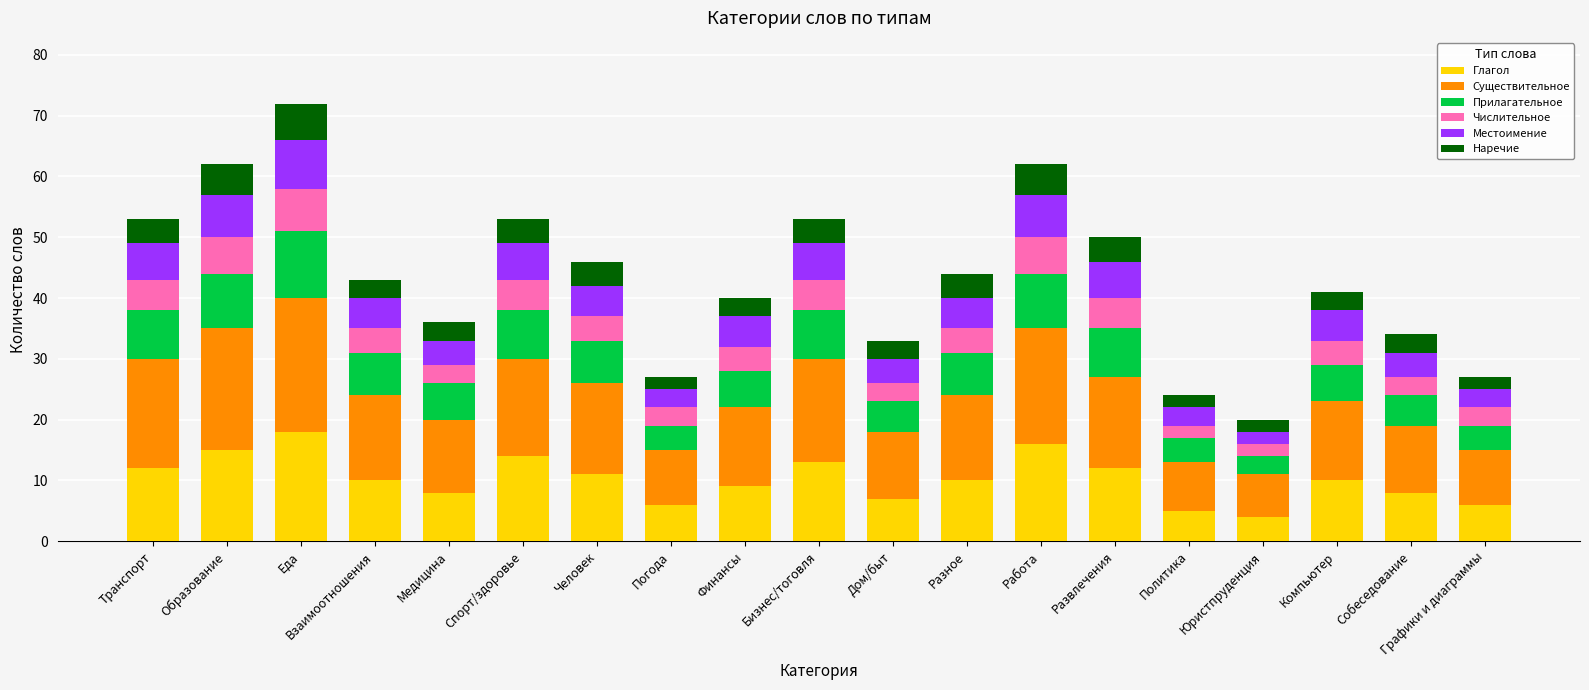

What is the sum of the Глагол values at Транспорт and Спорт/здоровье?

26